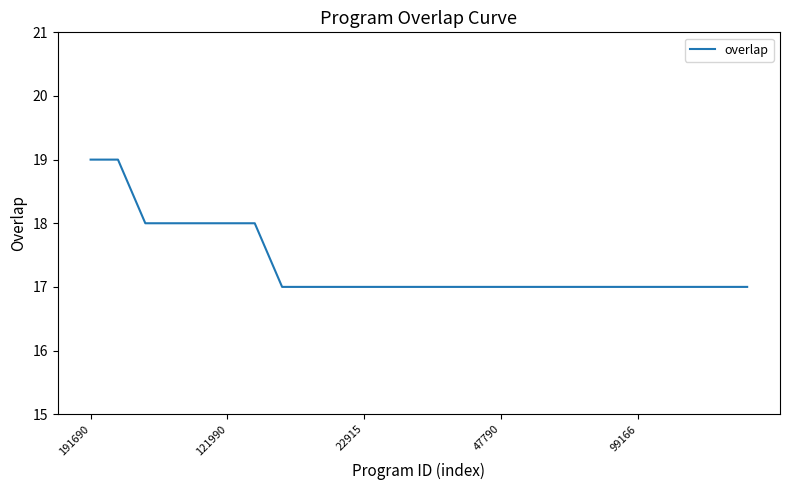

Reading right to left, transcribe all the data shown in this chart.

17	17	17	17	17	17	17	17	17	17	17	17	17	17	17	17	17	17	18	18	18	18	18	19	19